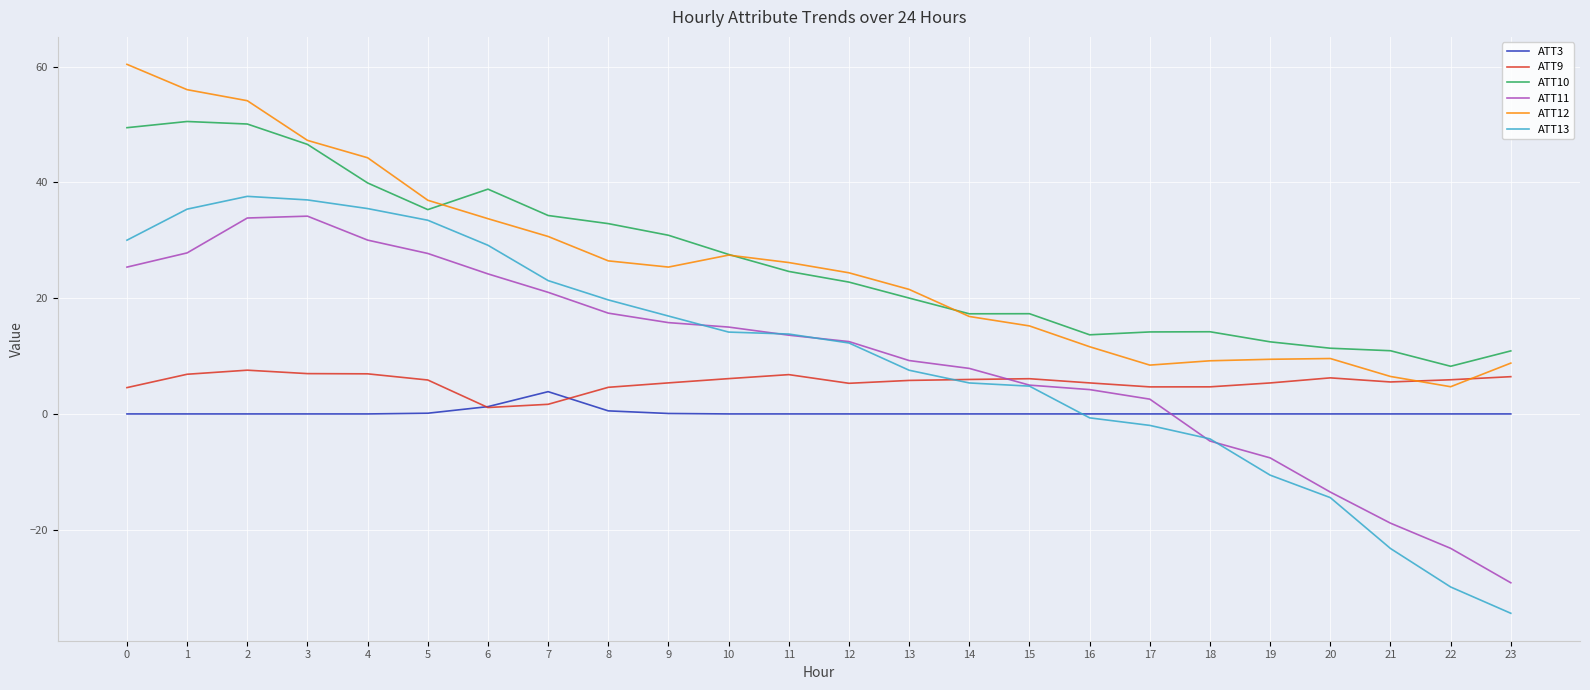

What is the sum of the ATT13 values at 23 and 16?

-35.1